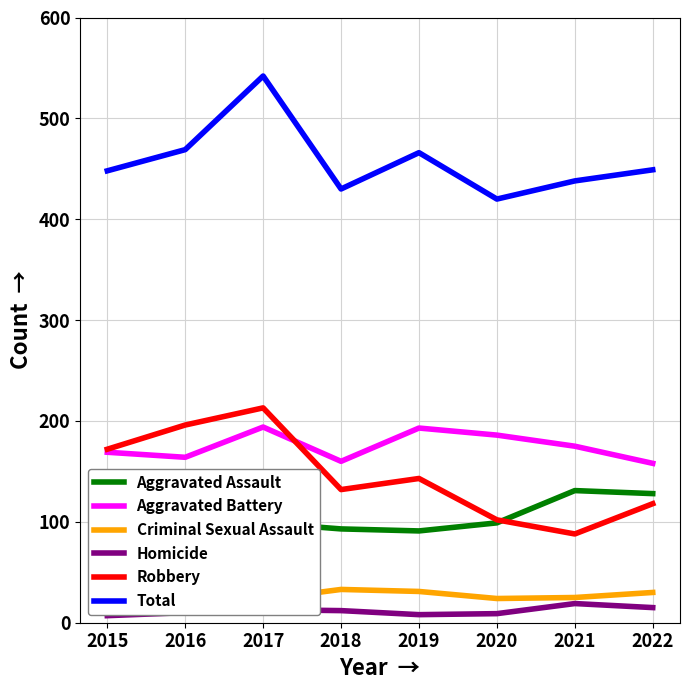

How many data points in Criminal Sexual Assault are above 25?

3